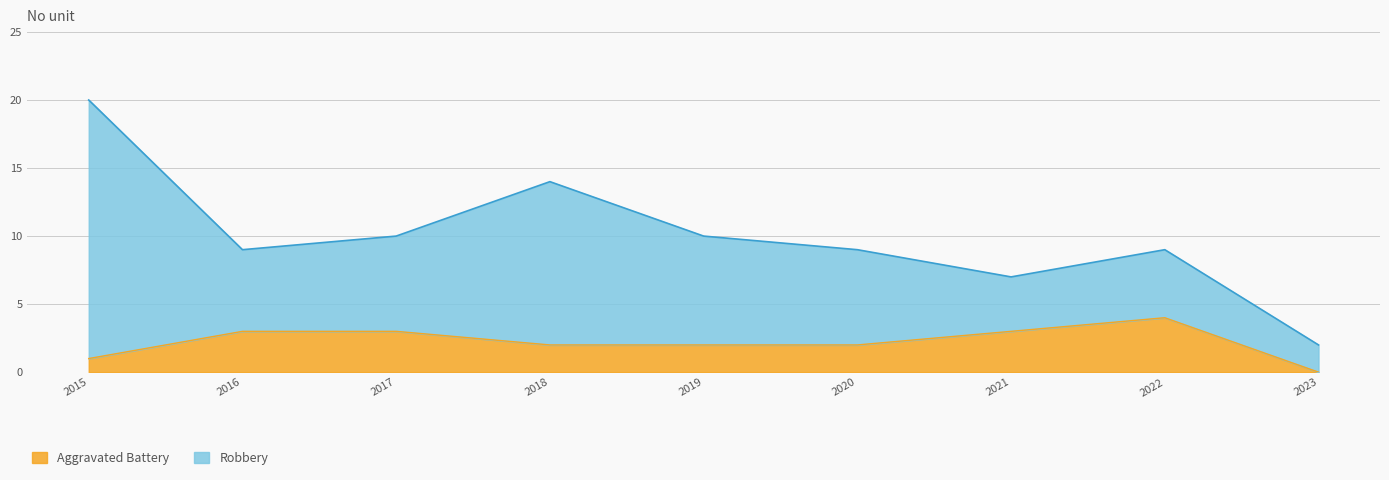

What is the difference between the values at 2021 and 2019?

1